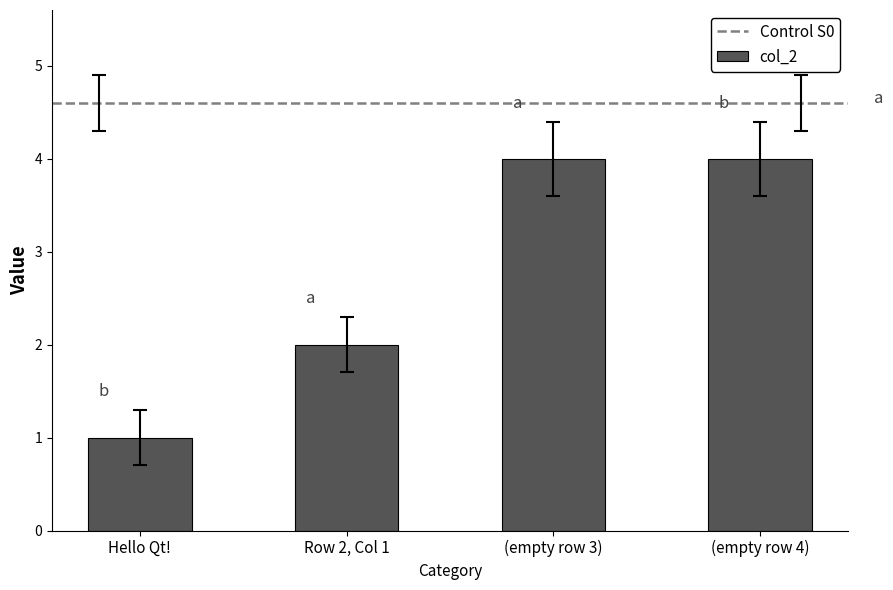

Reading right to left, transcribe all the data shown in this chart.

4	4	2	1